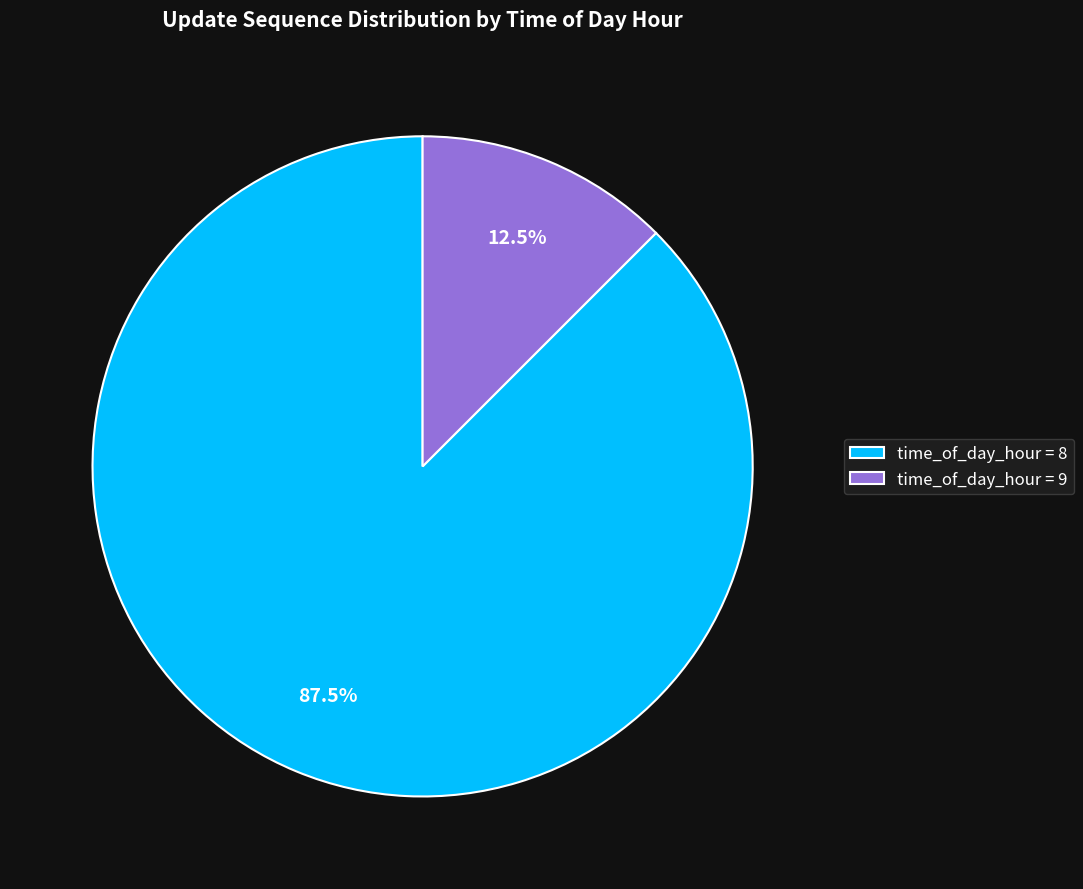

What is the largest slice in the pie chart?

time_of_day_hour = 8